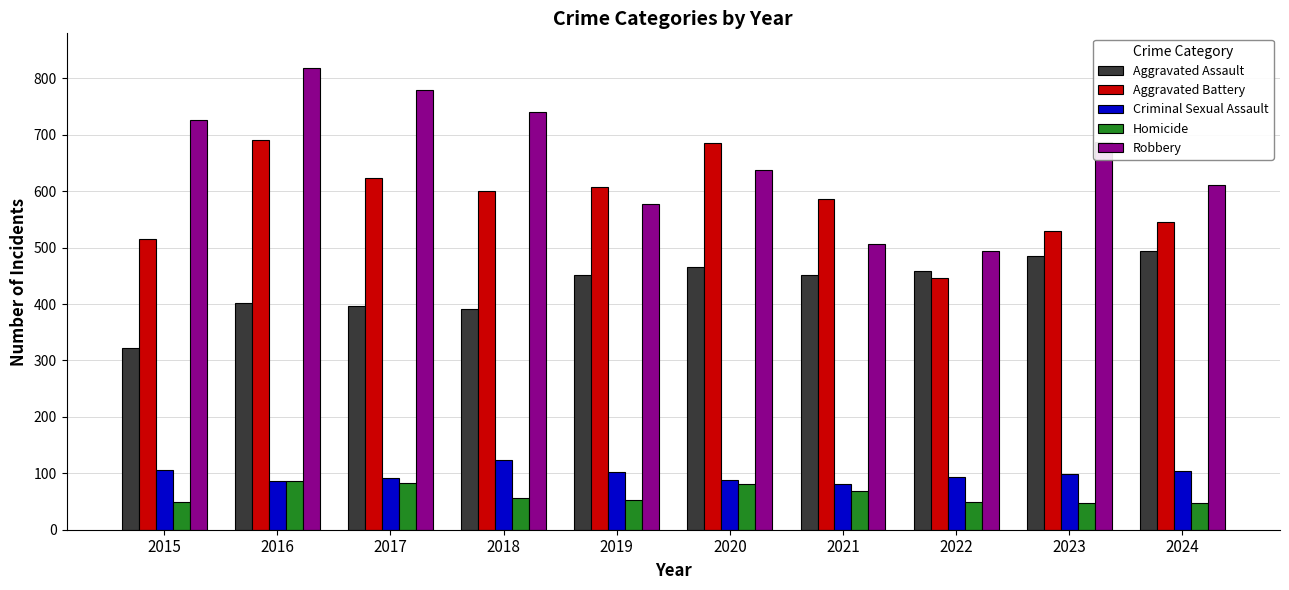

How many groups of bars are there?

10